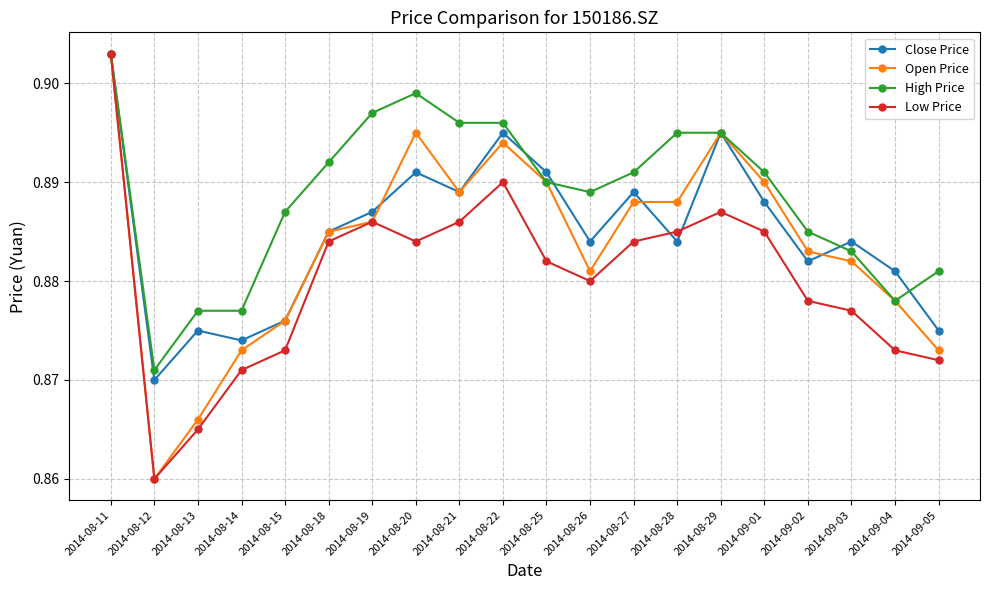

Count the Open Price values in the range 0 to 1.

20